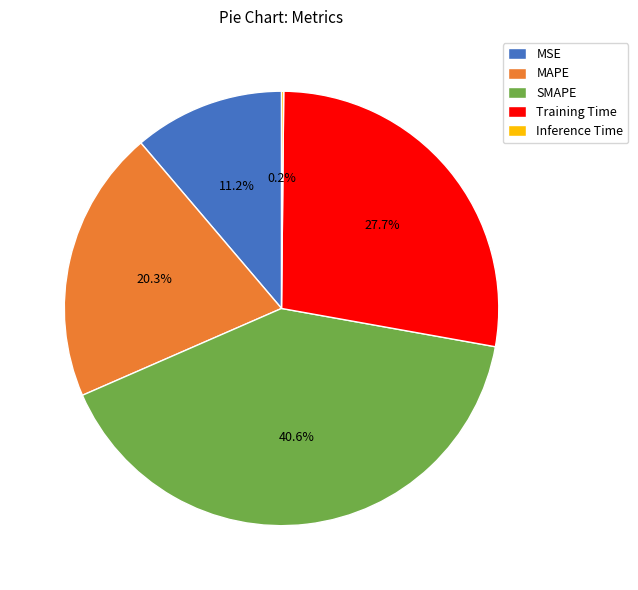

Which category has the biggest portion of the pie?

SMAPE